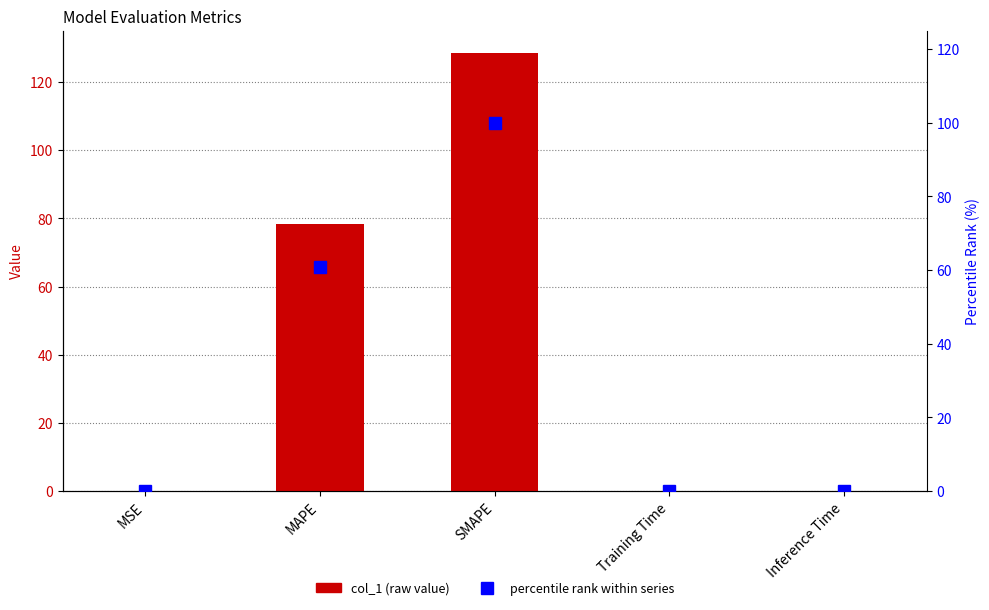

Reading left to right, transcribe all the data shown in this chart.

col_1: MSE=0.1	MAPE=78.3	SMAPE=128.7	Training Time=0.0	Inference Time=0.0
percentile rank: MSE=0.1	MAPE=60.9	SMAPE=100.0	Training Time=0.0	Inference Time=0.0